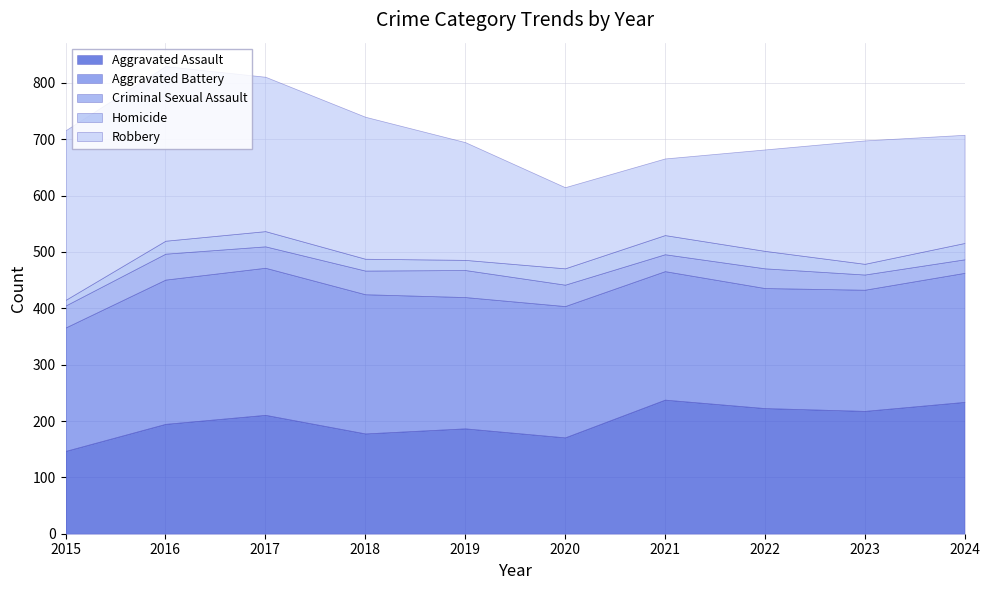

What is the sum of the Robbery values at 2019 and 2023?

428